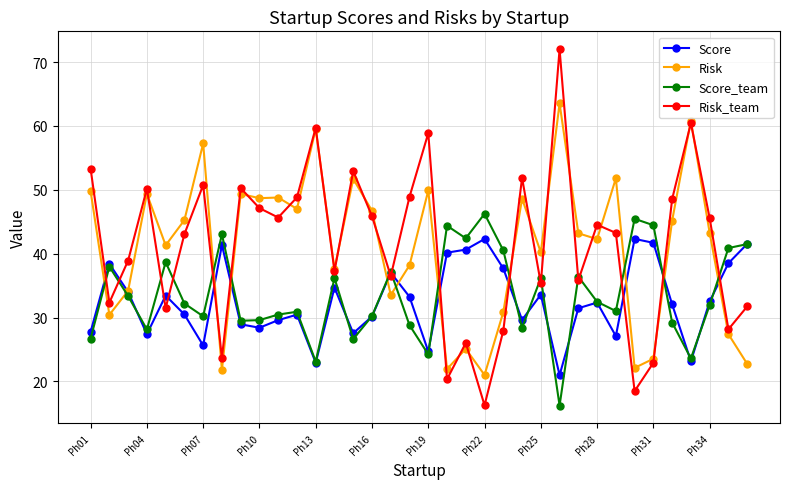

What is the highest value of the Risk_team series?

72.0